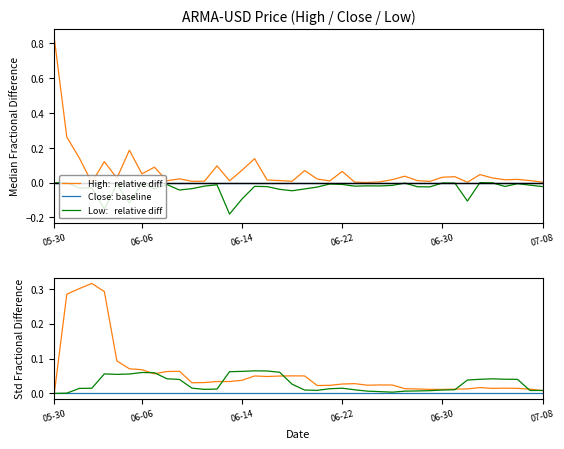

Reading left to right, transcribe all the data shown in this chart.

High:  relative diff: 0.8	0.3	0.1	0.0	0.1	0.0	0.2	0.1	0.1	0.0	0.0	0.0	0.0	0.1	0.0	0.1	0.1	0.0	0.0	0.0	0.1	0.0	0.0	0.1	0.0	0.0	0.0	0.0	0.0	0.0	0.0	0.0	0.0	0.0	0.0	0.0	0.0	0.0	0.0	0.0
Close: baseline: 0.0	0.0	0.0	0.0	0.0	0.0	0.0	0.0	0.0	0.0	0.0	0.0	0.0	0.0	0.0	0.0	0.0	0.0	0.0	0.0	0.0	0.0	0.0	0.0	0.0	0.0	0.0	0.0	0.0	0.0	0.0	0.0	0.0	0.0	0.0	0.0	0.0	0.0	0.0	0.0
Low:   relative diff: -0.0	-0.0	-0.0	-0.0	-0.2	-0.0	-0.1	-0.0	-0.0	-0.0	-0.0	-0.0	-0.0	-0.0	-0.2	-0.1	-0.0	-0.0	-0.0	-0.0	-0.0	-0.0	-0.0	-0.0	-0.0	-0.0	-0.0	-0.0	-0.0	-0.0	-0.0	-0.0	-0.0	-0.1	-0.0	-0.0	-0.0	-0.0	-0.0	-0.0
High: 0.0	0.3	0.3	0.3	0.3	0.1	0.1	0.1	0.1	0.1	0.1	0.0	0.0	0.0	0.0	0.0	0.1	0.0	0.0	0.1	0.1	0.0	0.0	0.0	0.0	0.0	0.0	0.0	0.0	0.0	0.0	0.0	0.0	0.0	0.0	0.0	0.0	0.0	0.0	0.0
Close: 0.0	0.0	0.0	0.0	0.0	0.0	0.0	0.0	0.0	0.0	0.0	0.0	0.0	0.0	0.0	0.0	0.0	0.0	0.0	0.0	0.0	0.0	0.0	0.0	0.0	0.0	0.0	0.0	0.0	0.0	0.0	0.0	0.0	0.0	0.0	0.0	0.0	0.0	0.0	0.0
Low: 0.0	0.0	0.0	0.0	0.1	0.1	0.1	0.1	0.1	0.0	0.0	0.0	0.0	0.0	0.1	0.1	0.1	0.1	0.1	0.0	0.0	0.0	0.0	0.0	0.0	0.0	0.0	0.0	0.0	0.0	0.0	0.0	0.0	0.0	0.0	0.0	0.0	0.0	0.0	0.0